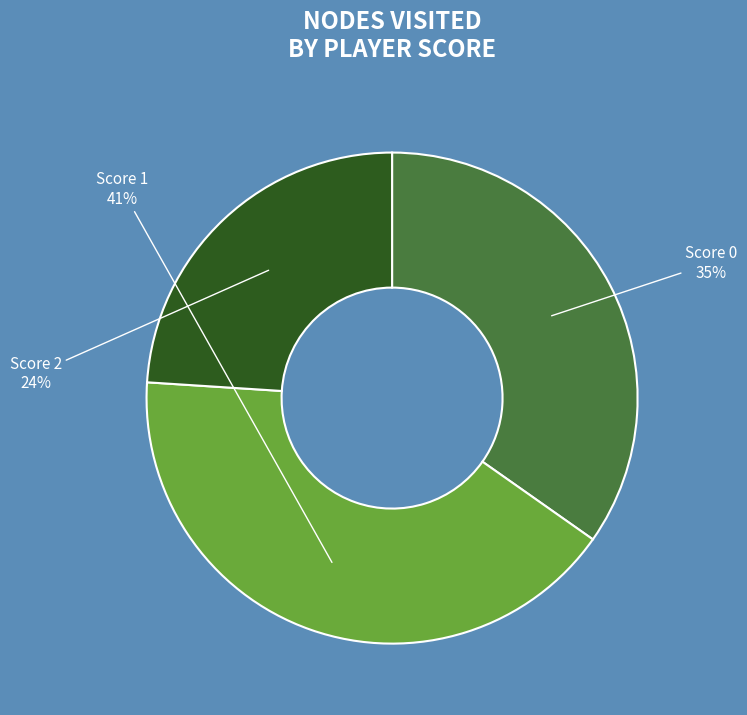

Is there any slice that represents more than half of the pie?

No